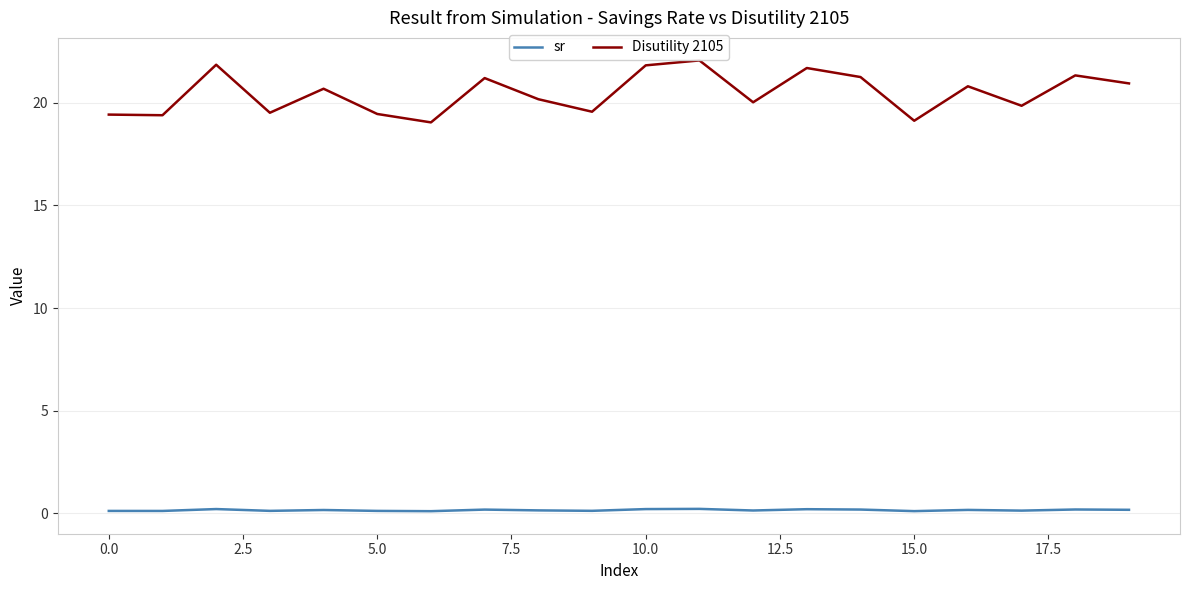

What is the greatest value displayed?

22.1